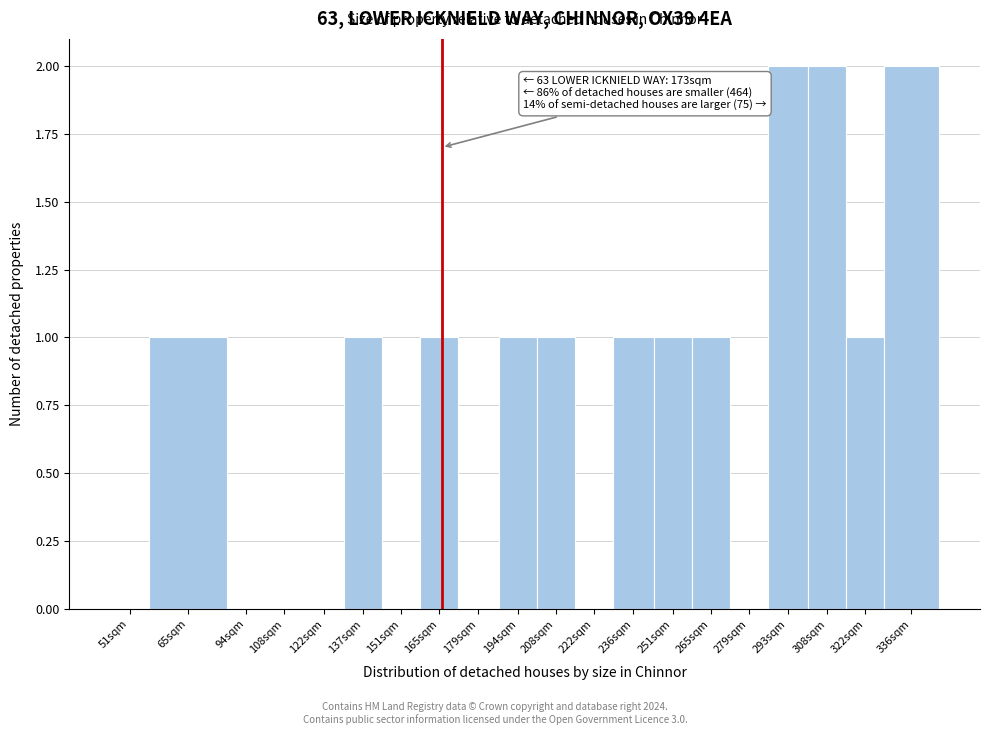

Reading right to left, what are all the values shown in this chart?

336sqm=2	322sqm=1	308sqm=2	293sqm=2	279sqm=0	265sqm=1	251sqm=1	236sqm=1	222sqm=0	208sqm=1	194sqm=1	179sqm=0	165sqm=1	151sqm=0	137sqm=1	122sqm=0	108sqm=0	94sqm=0	65sqm=1	51sqm=0